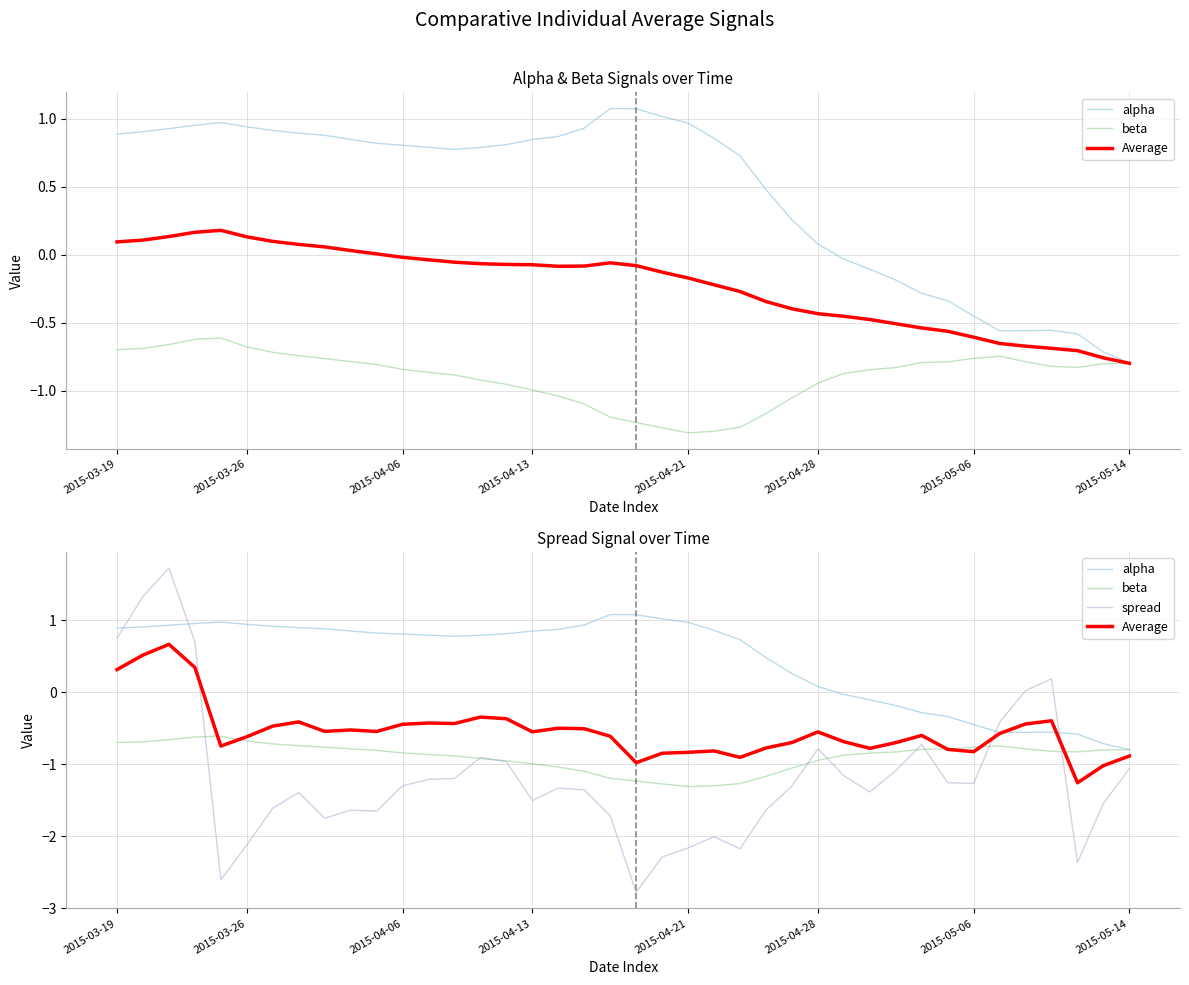

Where do Average and alpha first cross each other?

34 and 35